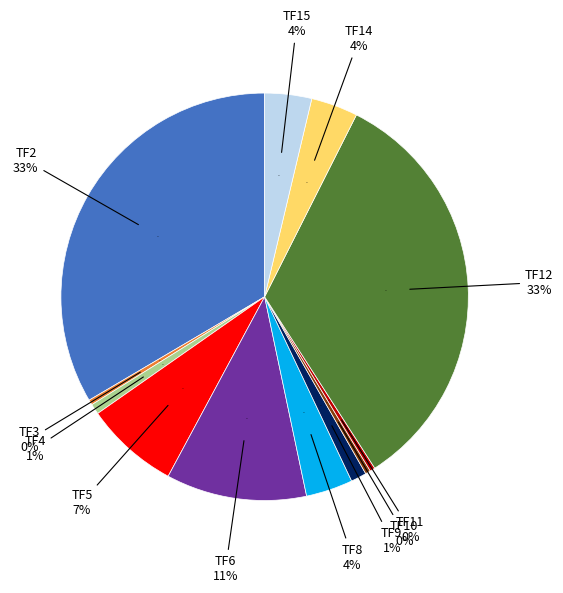

The TF12 slice represents 33% of the pie. True or false?

True